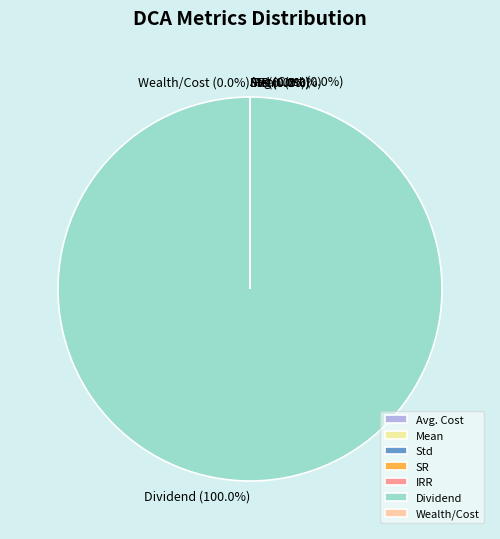

Which category has the biggest portion of the pie?

Dividend